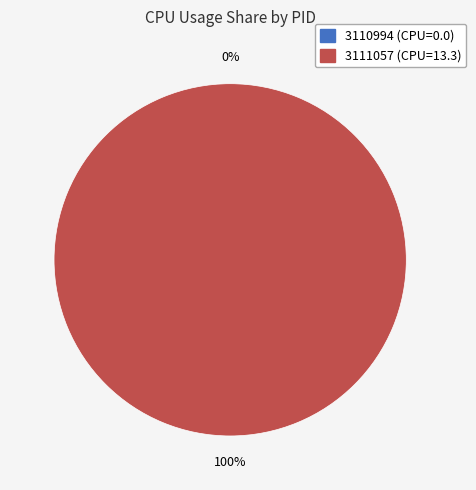

What is the change in value from 3110994 to 3111057?

+13.3